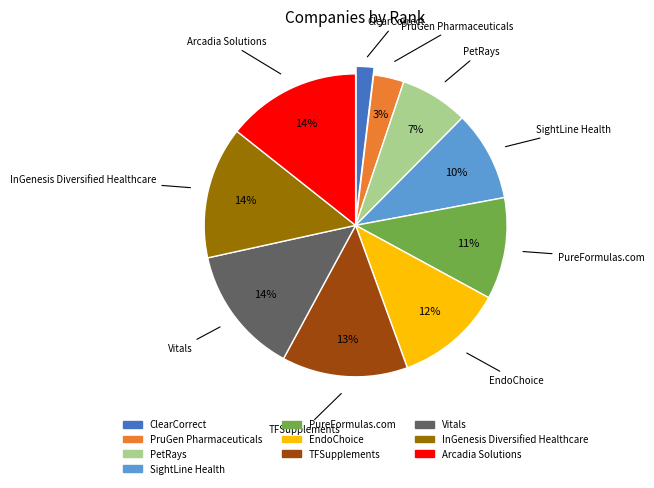

Between PureFormulas.com and Vitals, which is larger?

Vitals